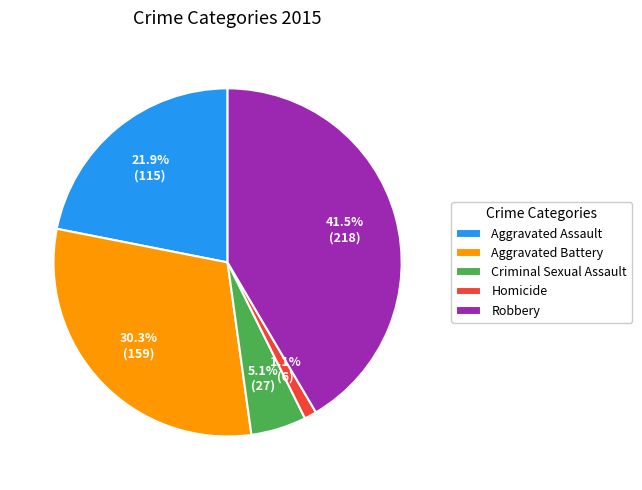

Is the sum of Robbery and Aggravated Assault greater than half?

Yes